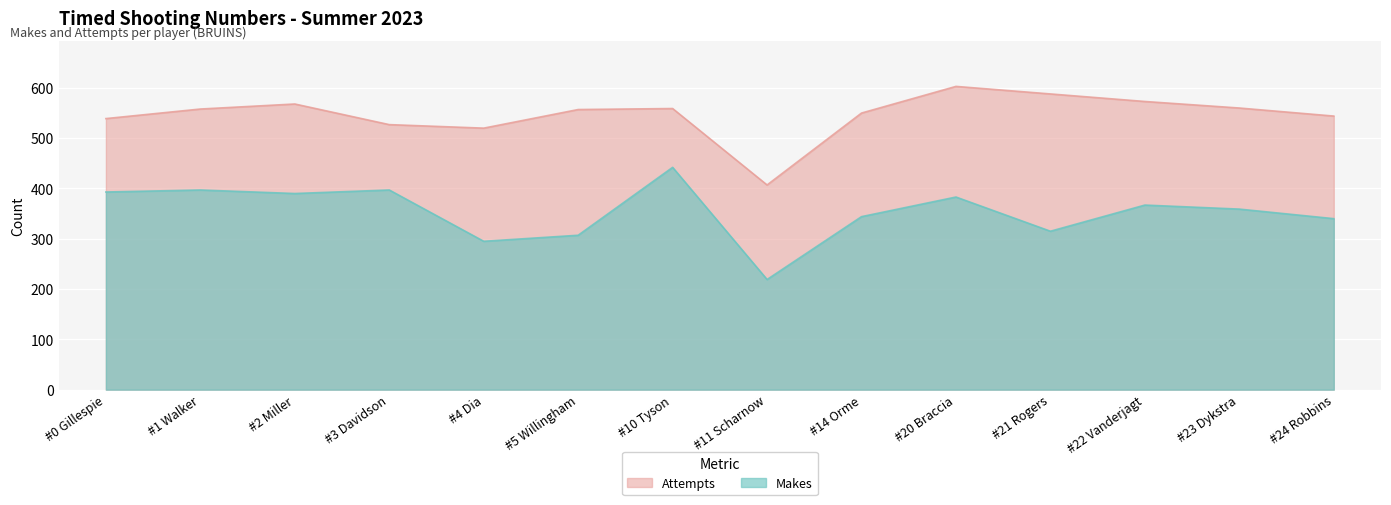

What is the minimum value for Attempts?

407